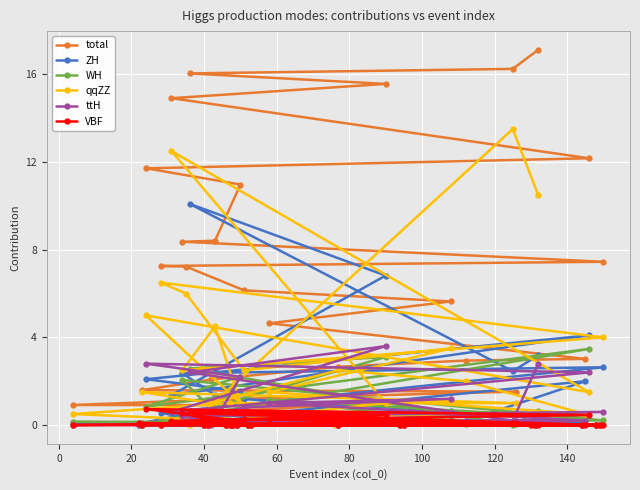

What is the difference between the second highest and minimum values in the WH series?

3.1